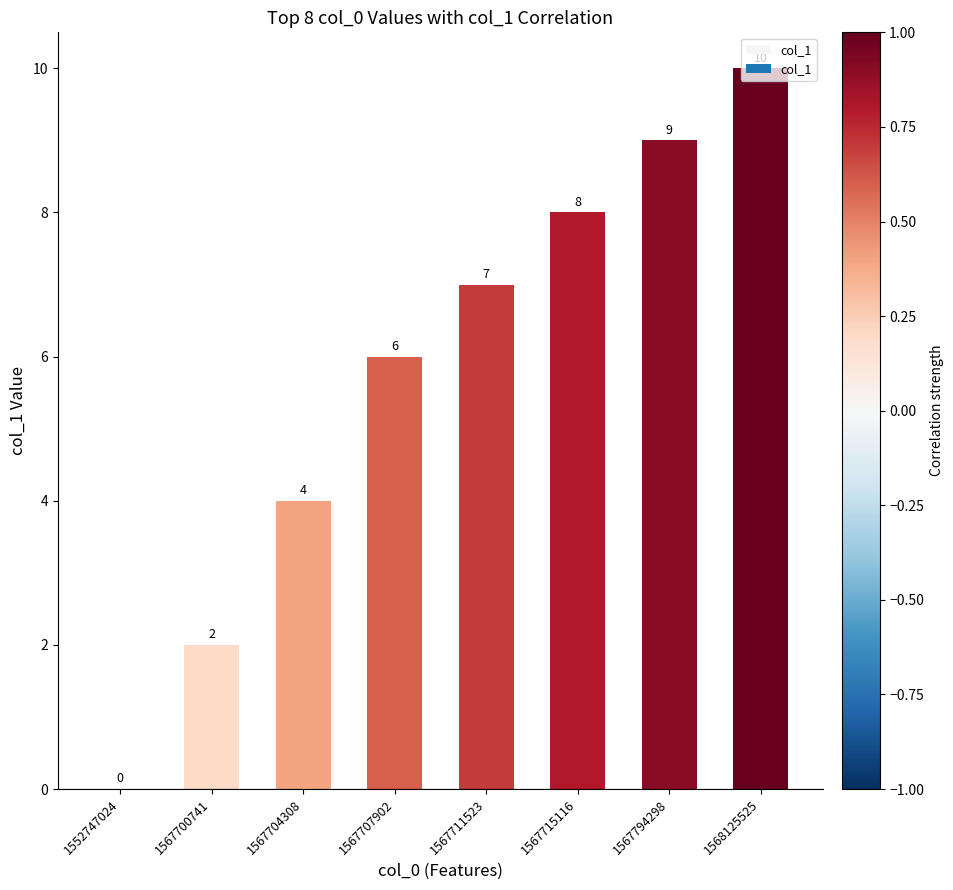

At which label is the value closest to 5?

1567704308